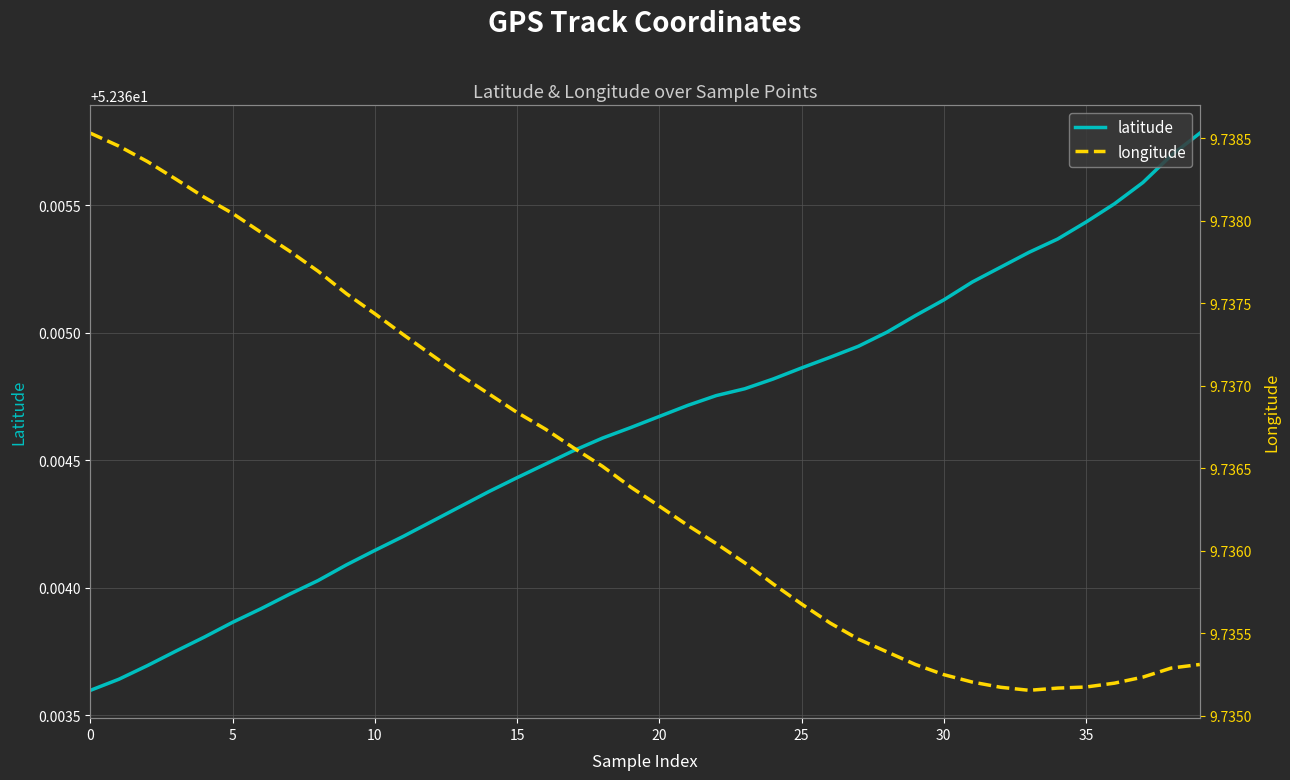

True or false: longitude has a value of 9.7 at 21.

True